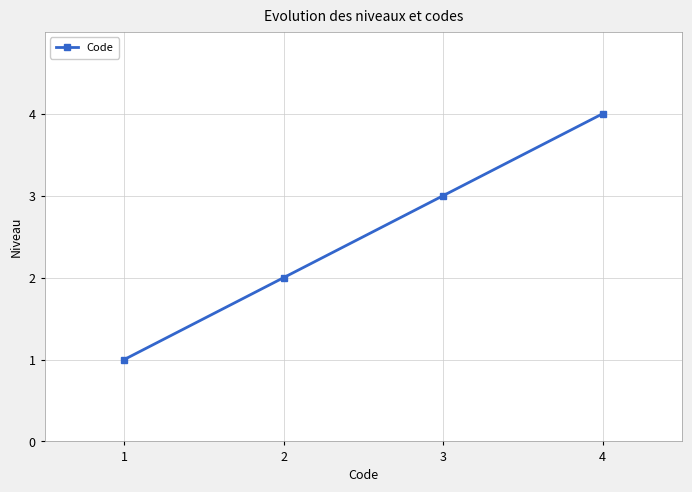

How many data points are less than 3?

2